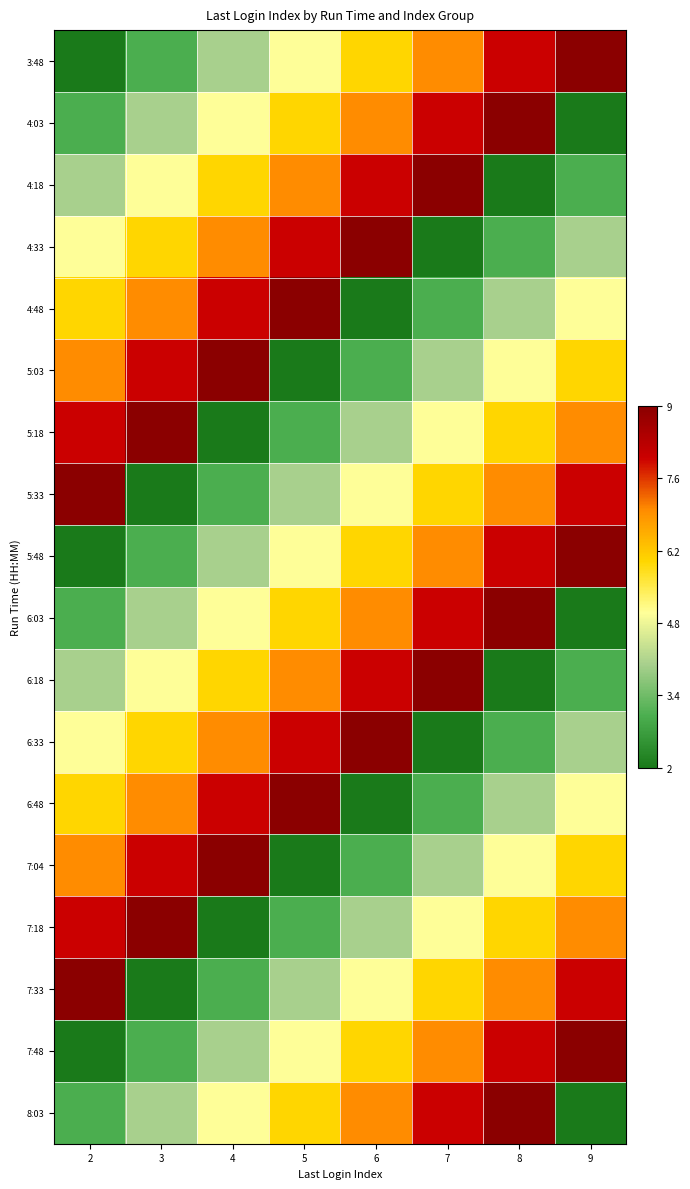

At which category is the sum across all series the highest?

8